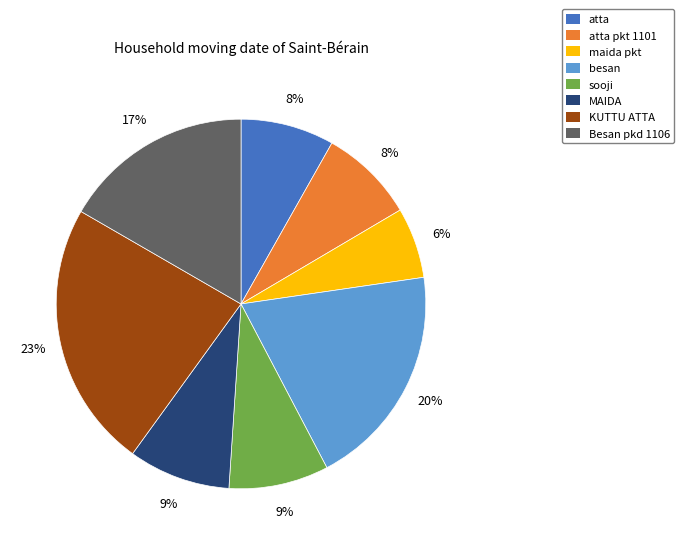

To the nearest percent, what percentage of the pie is maida pkt?

6%